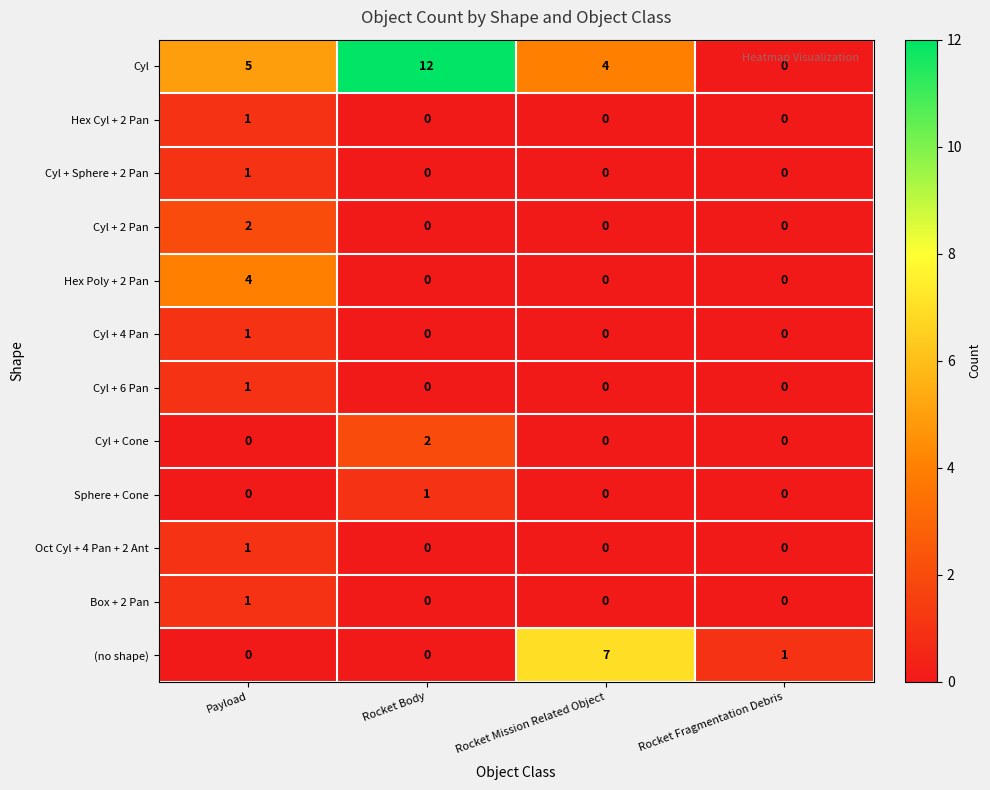

What is the greatest value displayed?

12